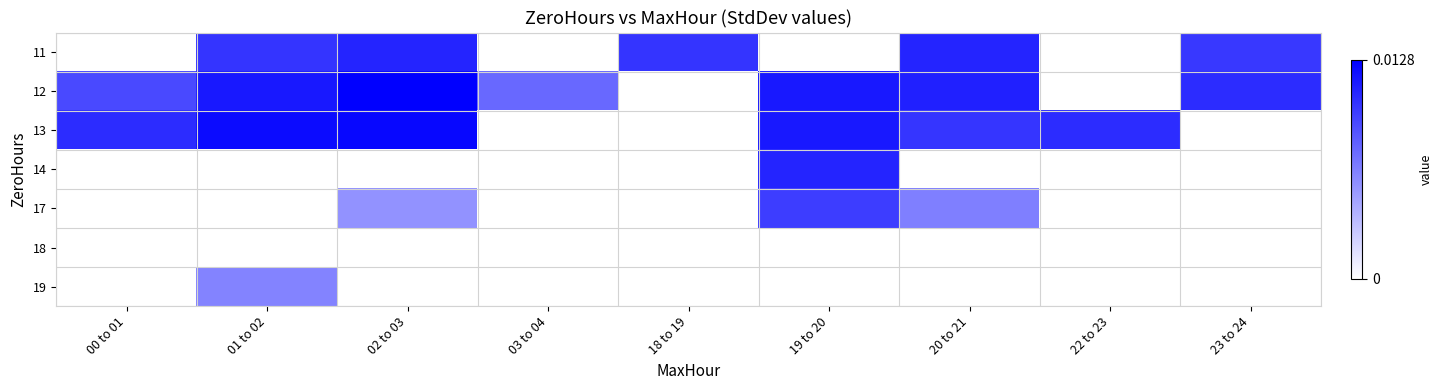

At which category is the sum across all series the highest?

19 to 20